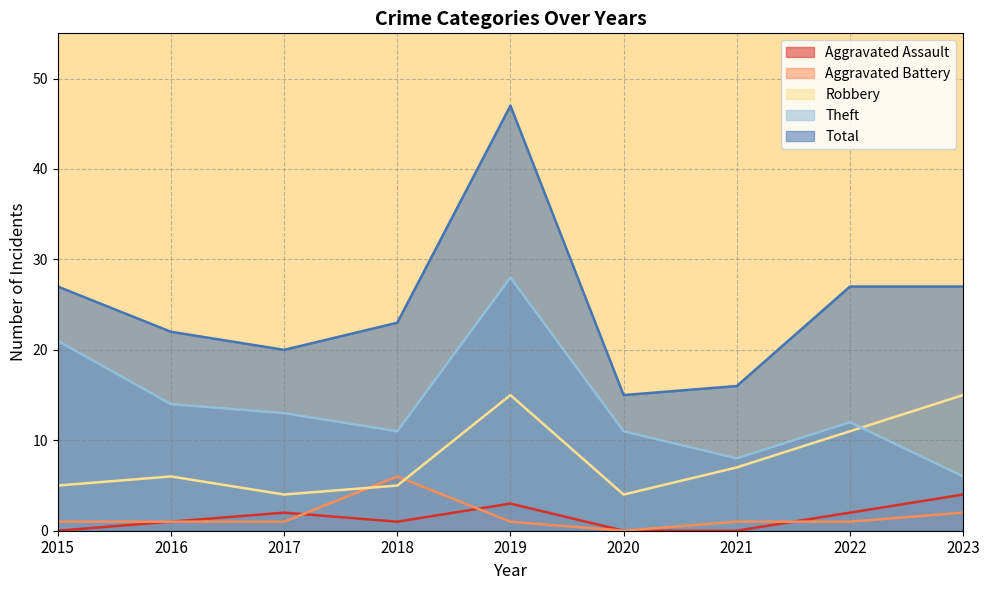

Is the value of Robbery at 2022 greater than the value of Total at 2021?

No